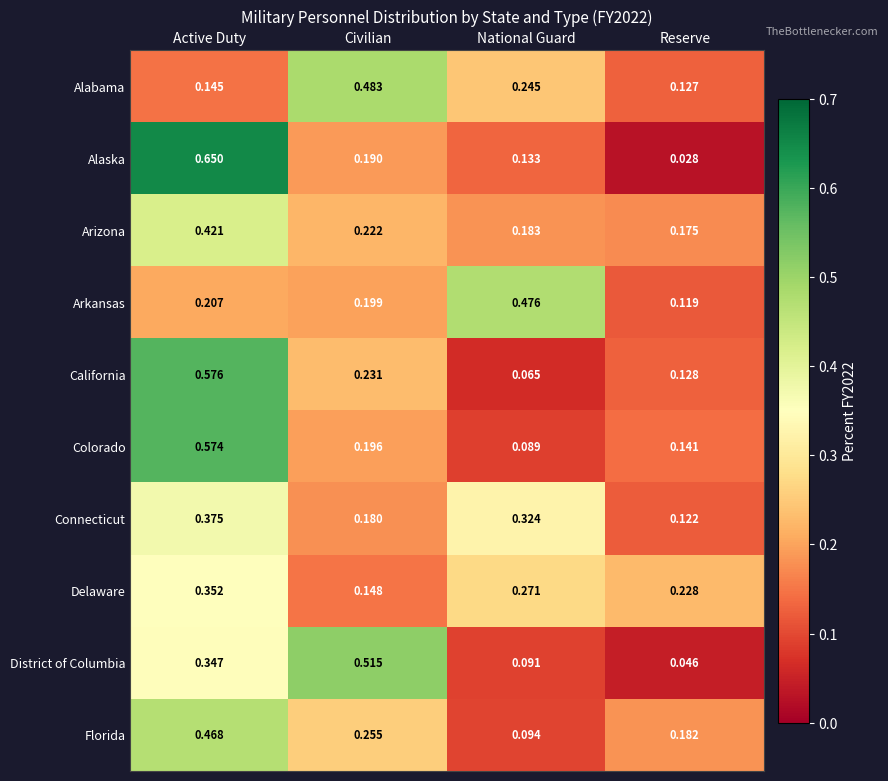

How many series are shown in this chart?

10